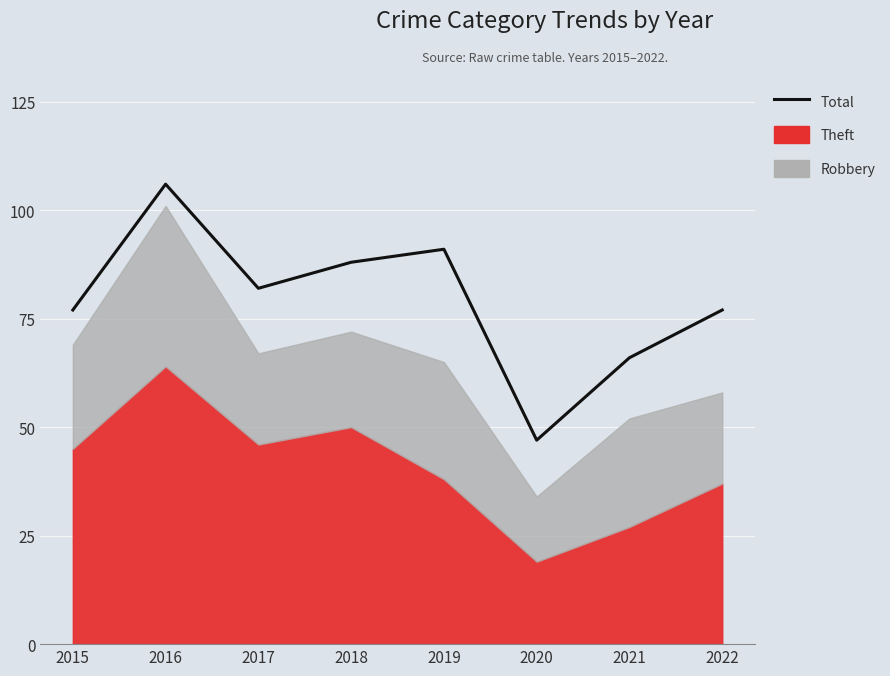

Reading right to left, extract all data points from this chart.

2022=77	2021=66	2020=47	2019=91	2018=88	2017=82	2016=106	2015=77